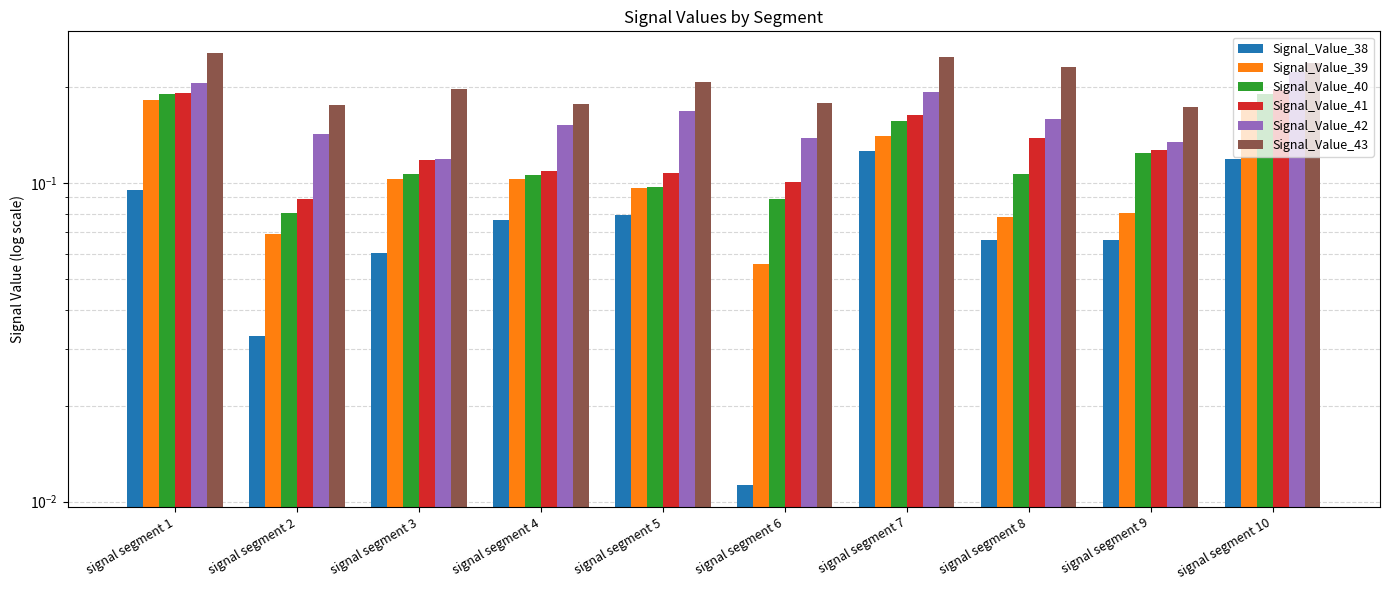

The value of Signal_Value_38 at signal segment 6 is 0.0. True or false?

True